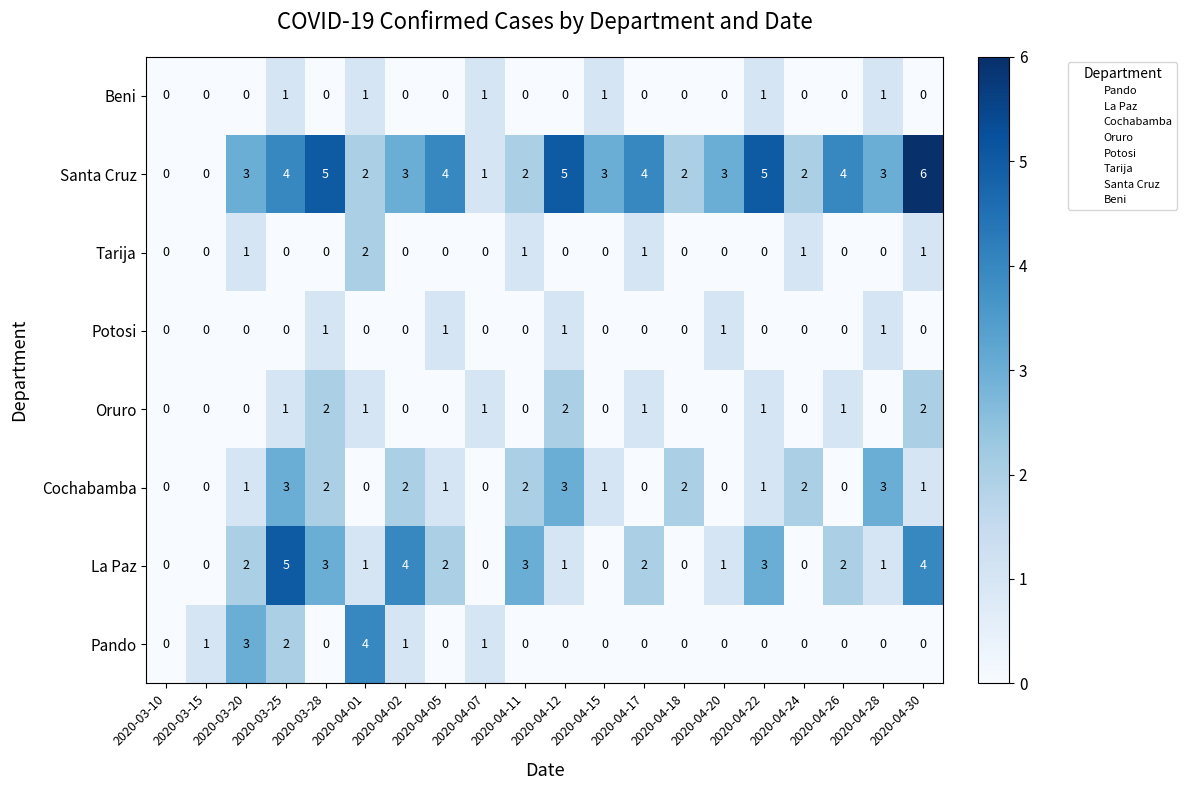

True or false: Pando has a value of 0 at 2020-04-11.

True